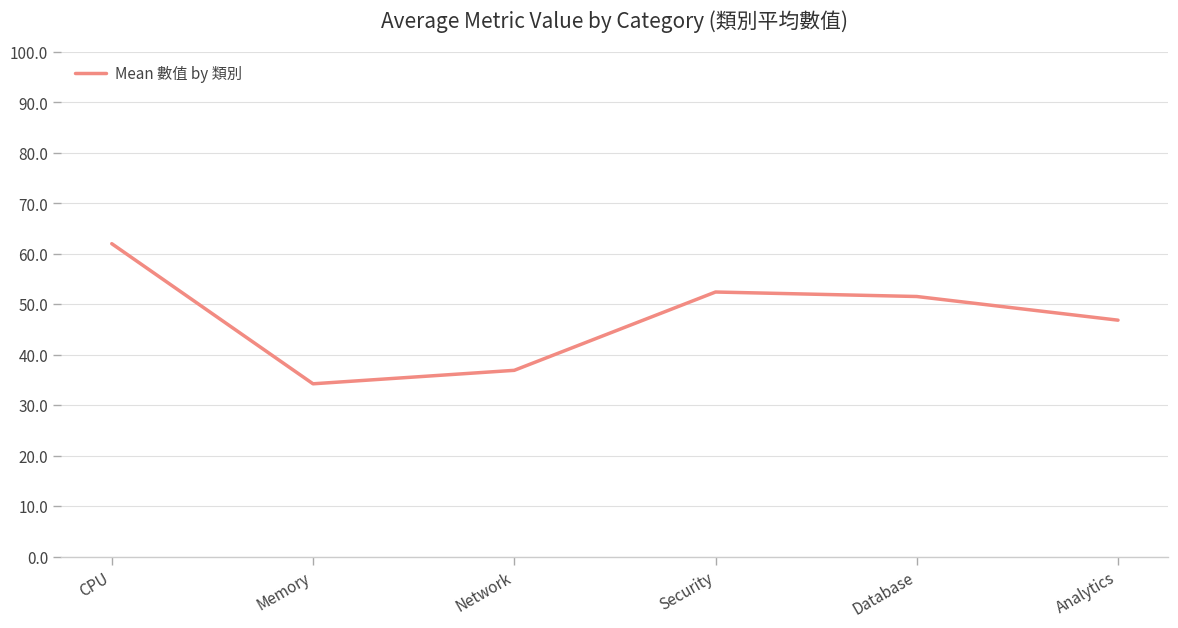

What position from the right is Database?

2